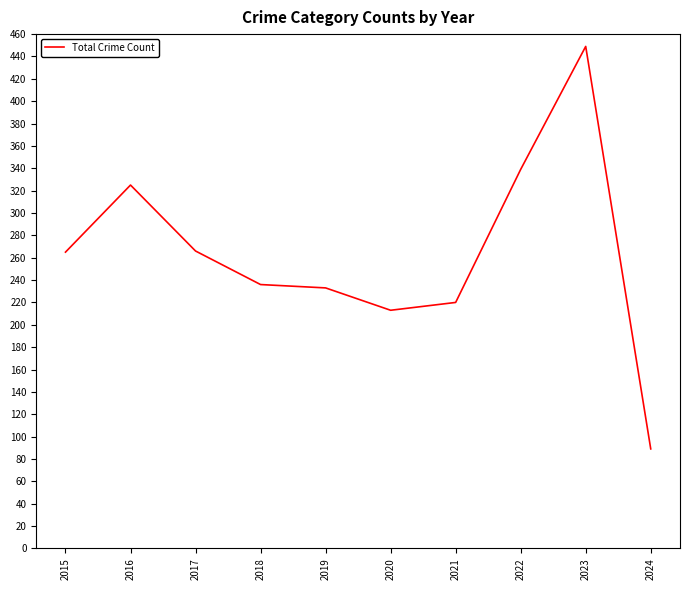

How many categories are shown in the chart?

10